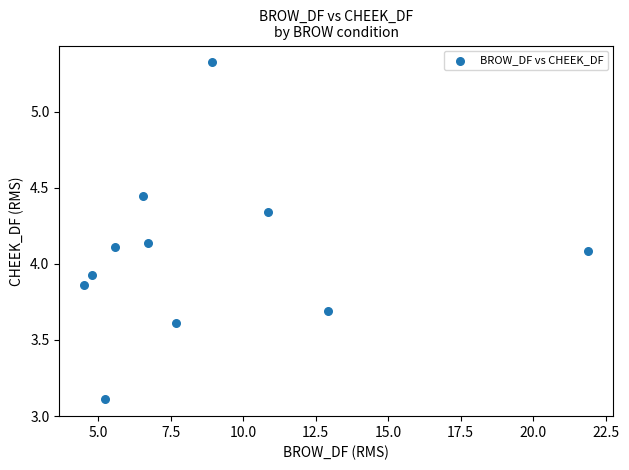

What is the range of Y values (max minus min)?

2.2